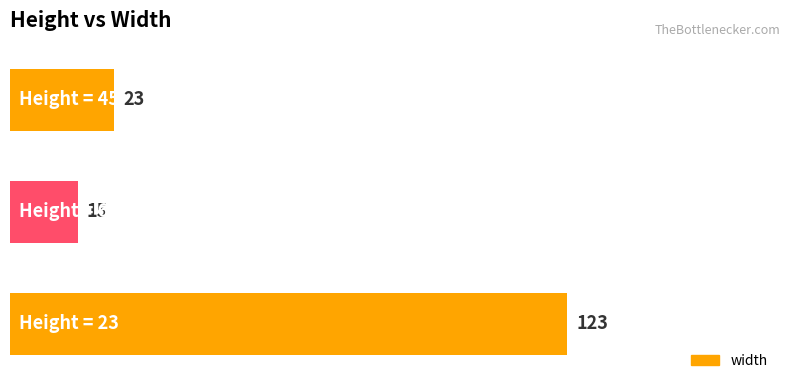

Does the chart contain any negative values?

No